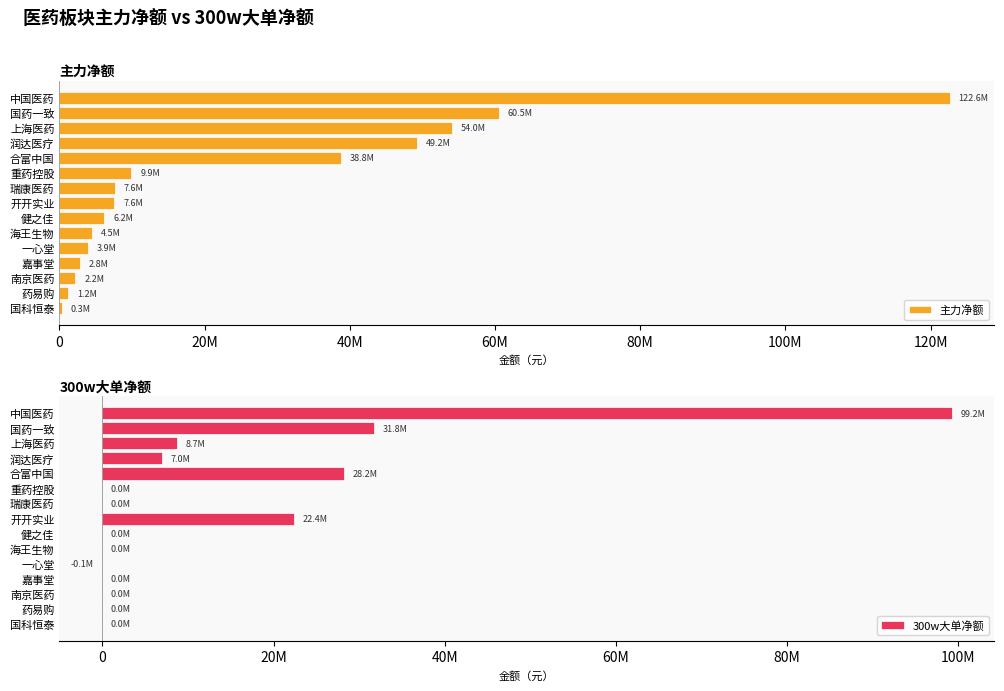

How many series are shown in this chart?

2